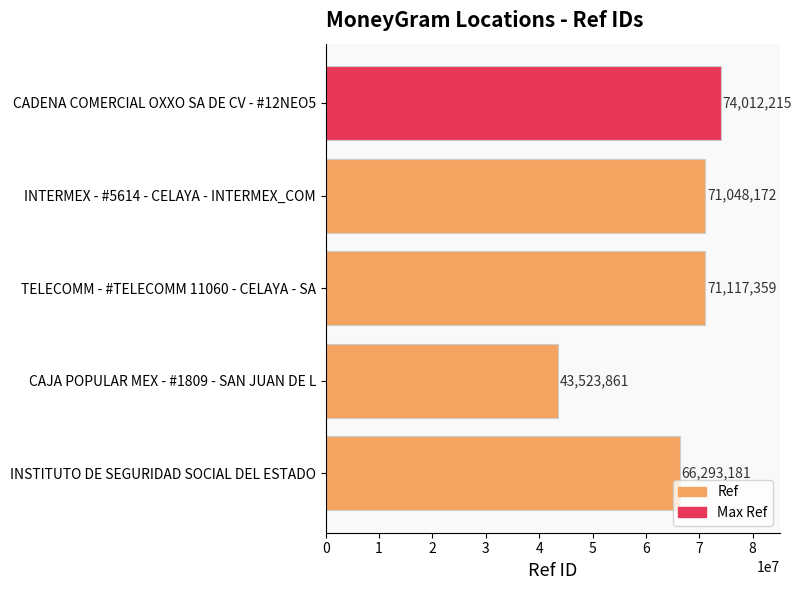

How many values are below 71048172?

2